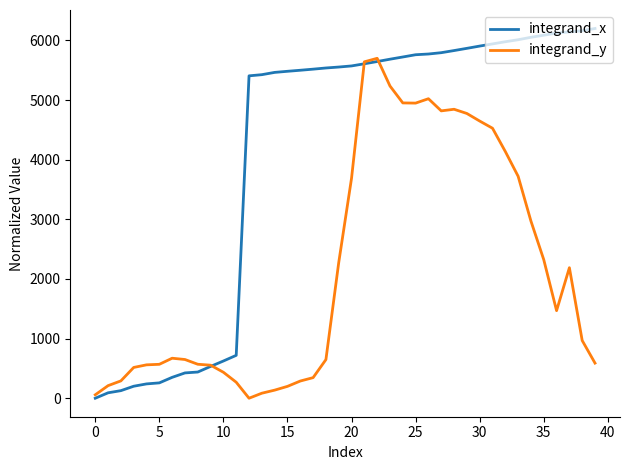

Which series has the largest range (max minus min)?

integrand_x